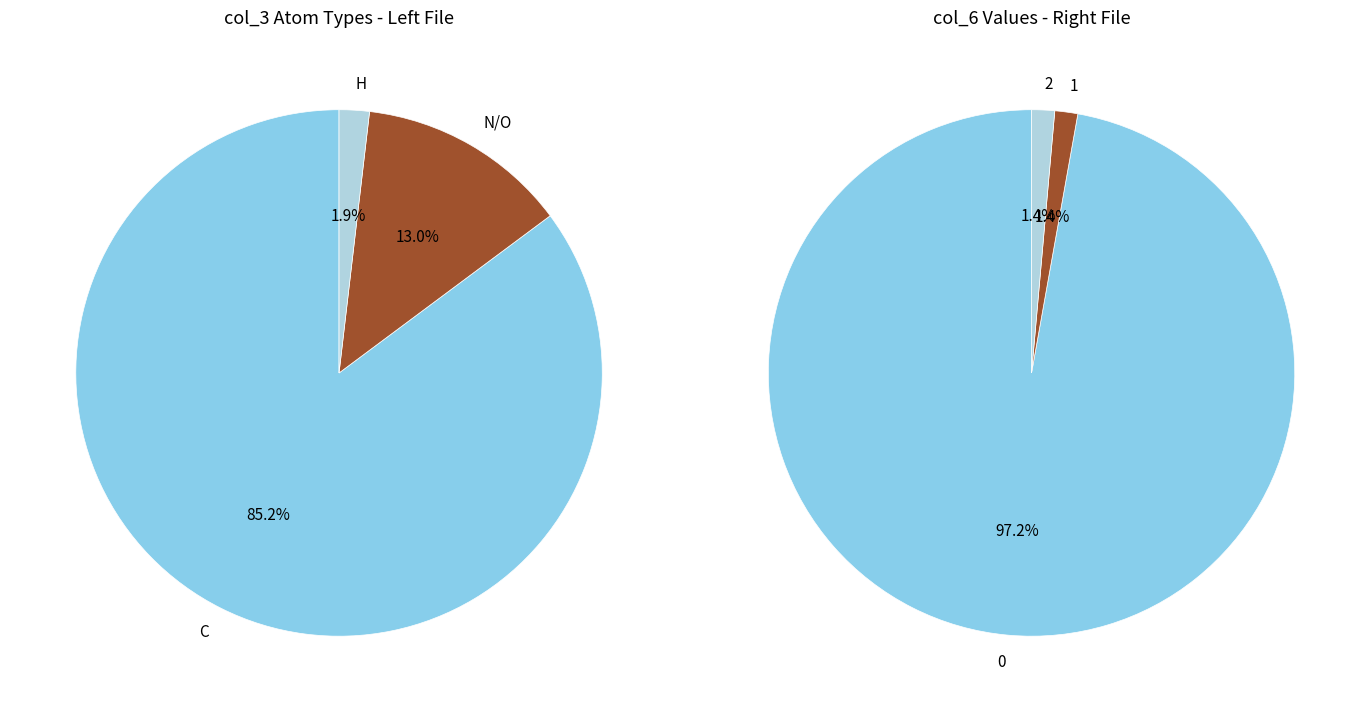

To the nearest percent, what portion does N represent?

6%